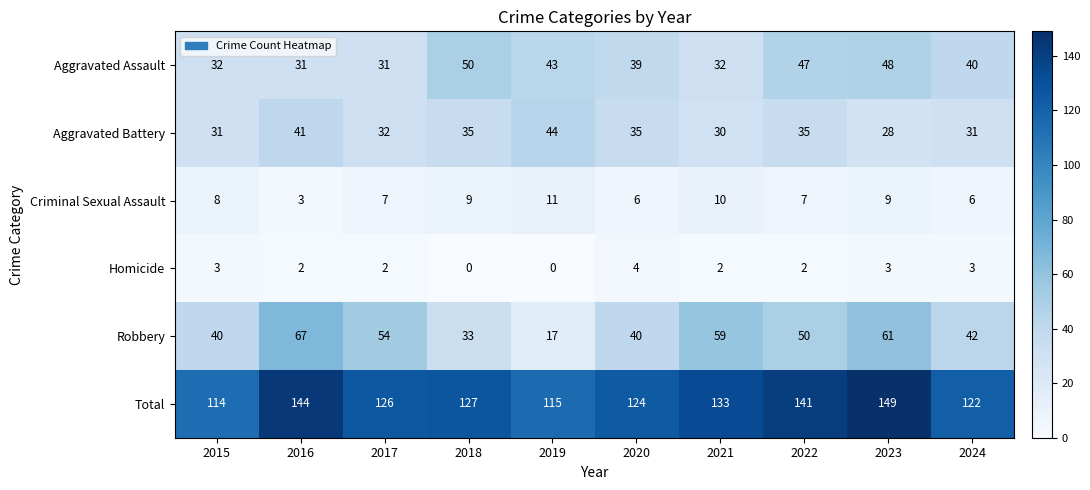

What is the difference between the maximum and minimum values in the Homicide series?

4